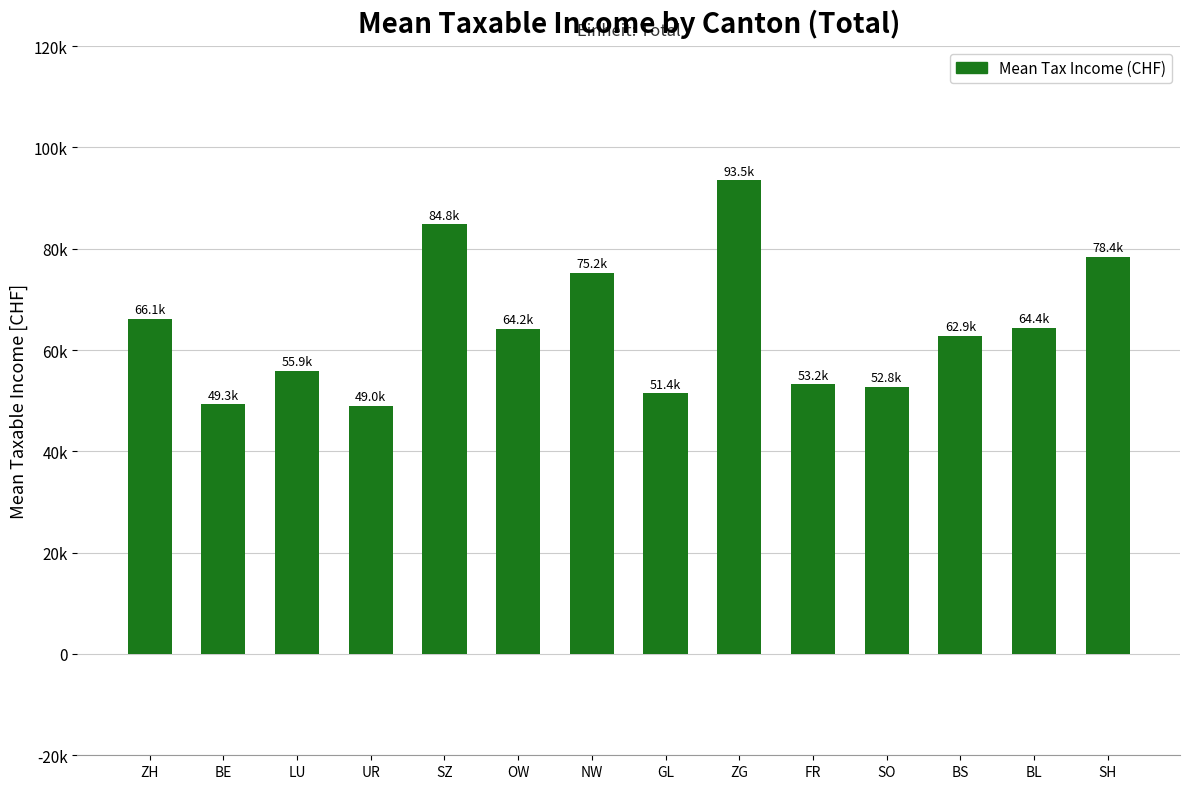

Does the chart contain any negative values?

No